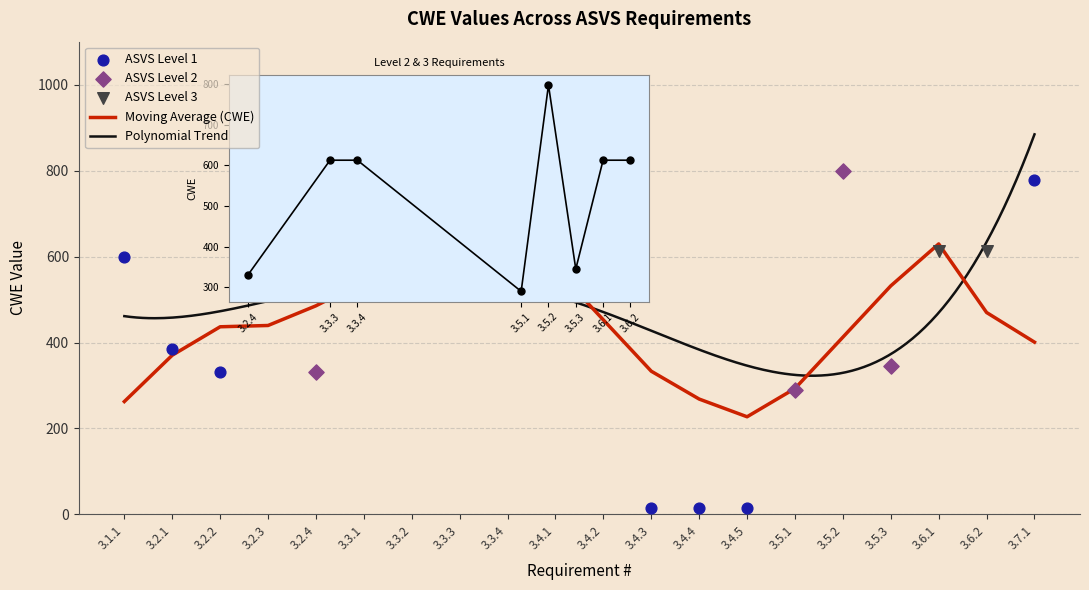

What is the change in value from 0 to 10?

+406